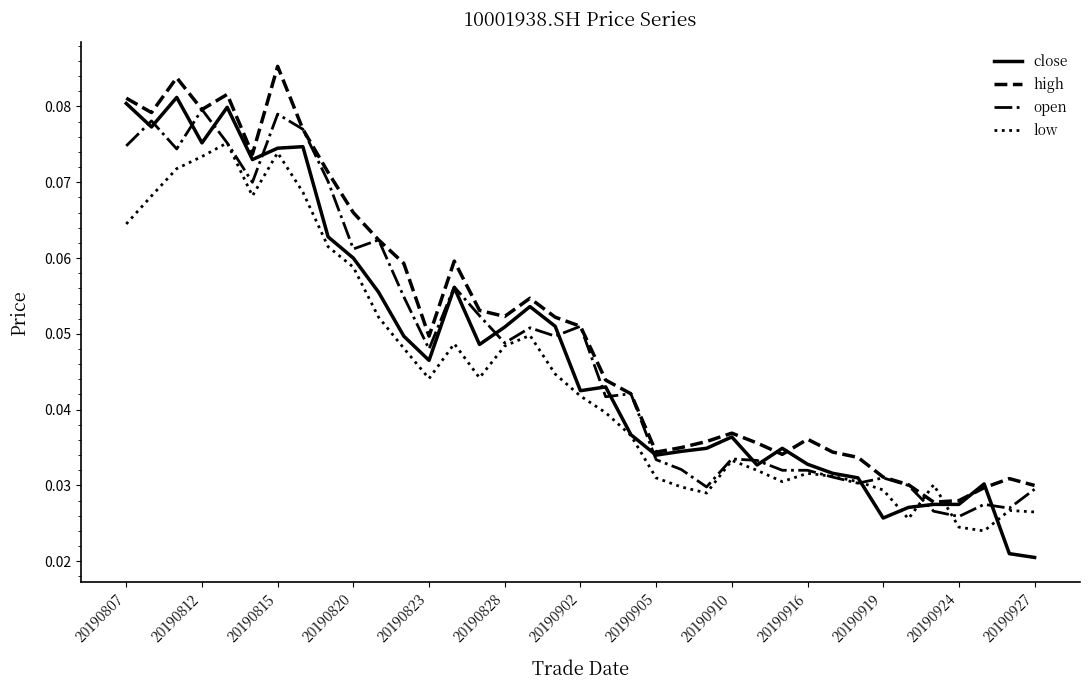

At how many categories does at least one series exceed 0?

37